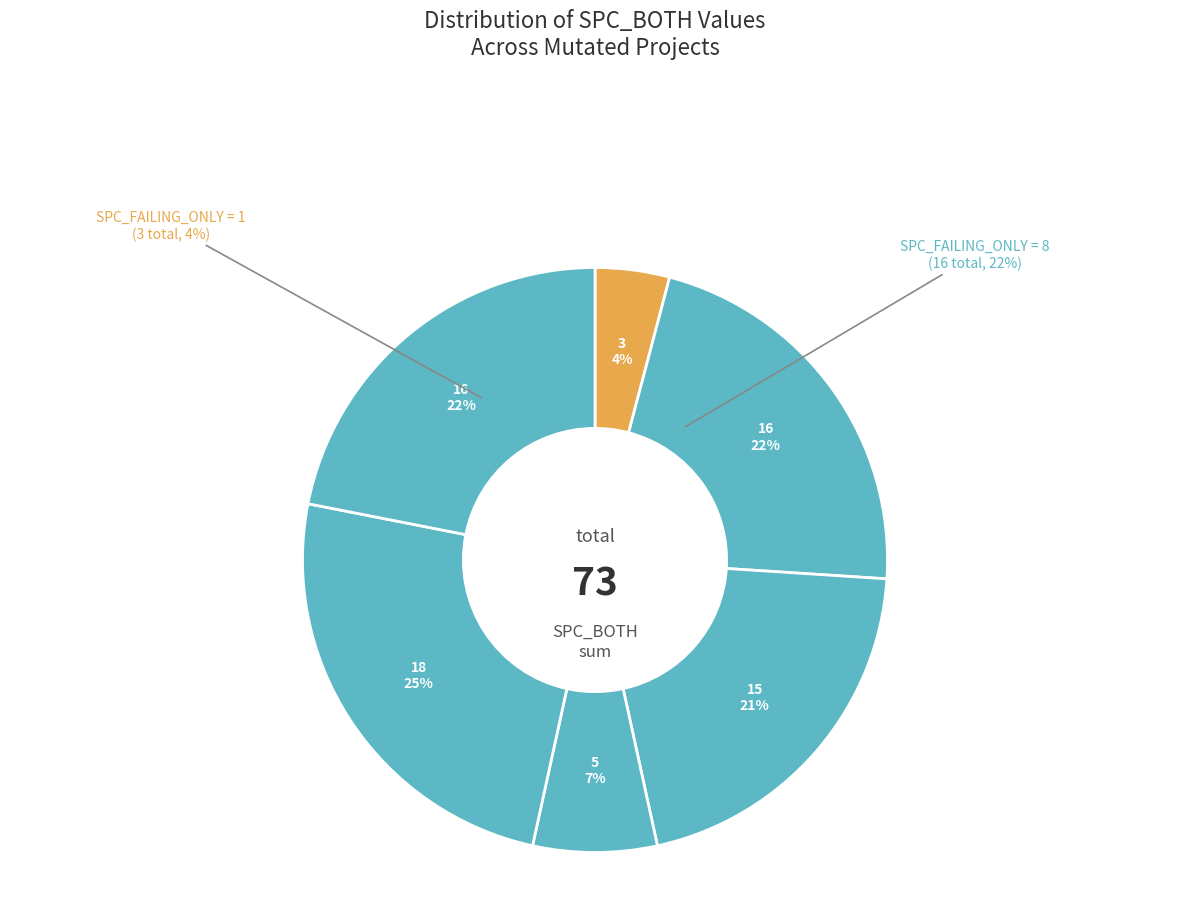

Is it true that 6 is 1% of the pie?

False